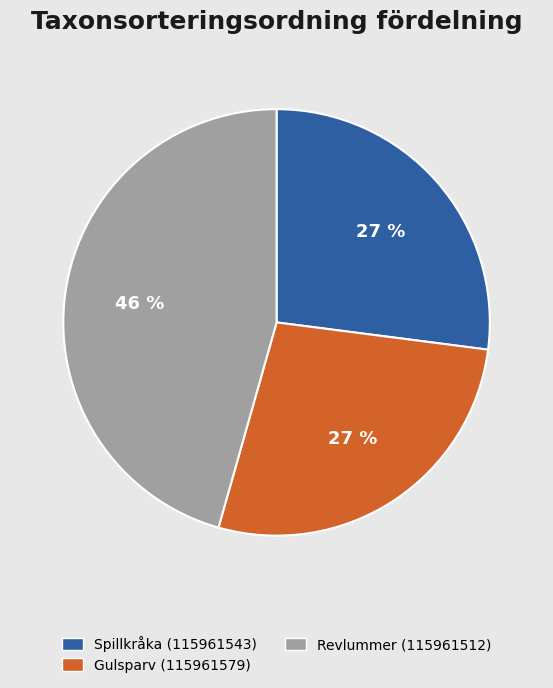

How many segments does this pie chart have?

3